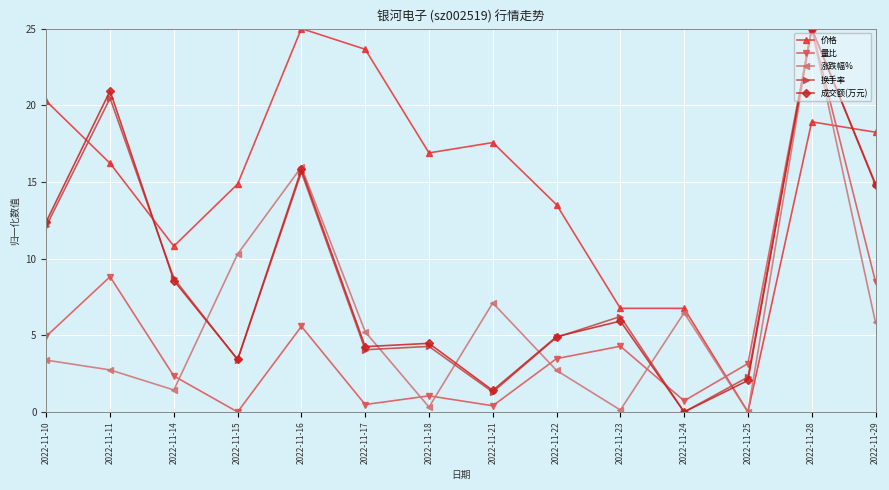

At which label is 成交额(万元) closest to 12?

2022-11-10